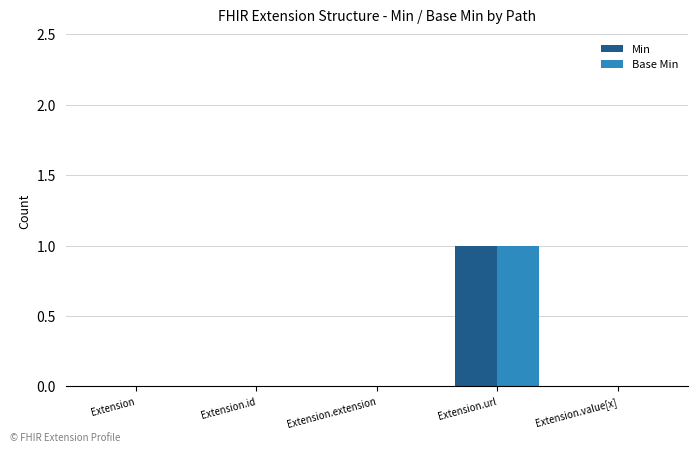

The value of Base Min at Extension.id is 0. True or false?

True